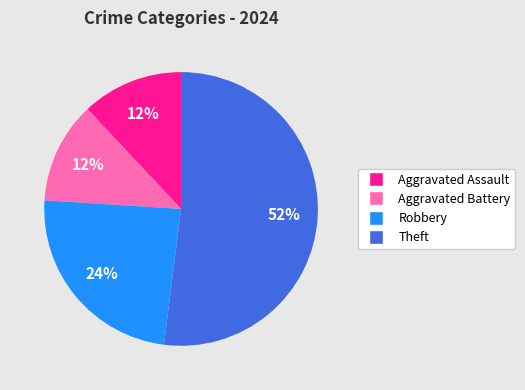

The Robbery slice represents 24% of the pie. True or false?

True